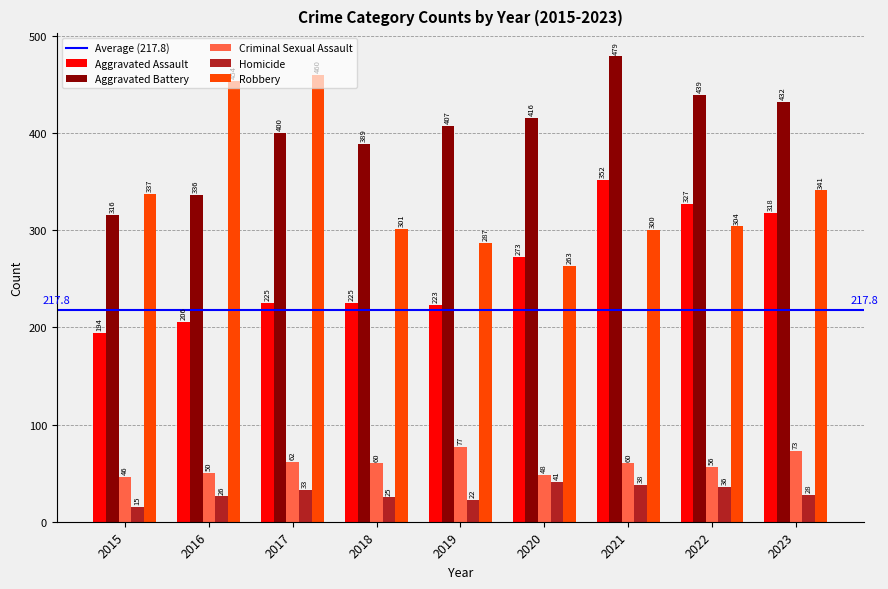

Rank the series at 2022 from highest to lowest value.

Aggravated Battery, Aggravated Assault, Robbery, Criminal Sexual Assault, Homicide